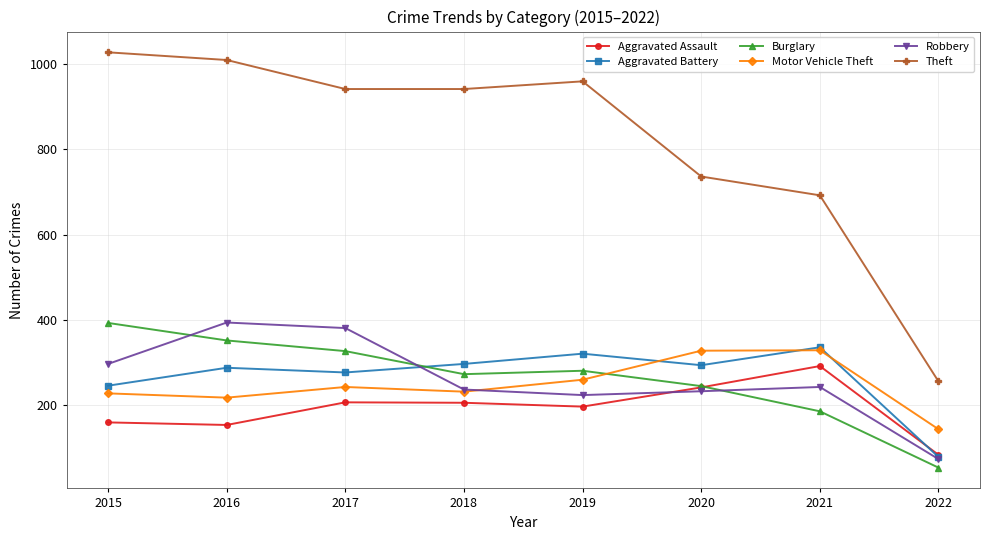

What is the average value of the Motor Vehicle Theft series?

248